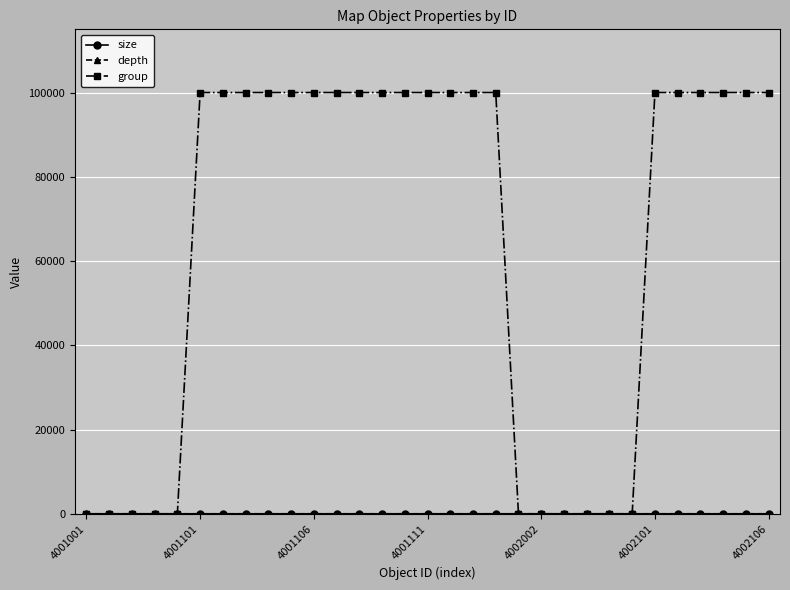

What is the difference between the maximum and second lowest values in the group series?

100001